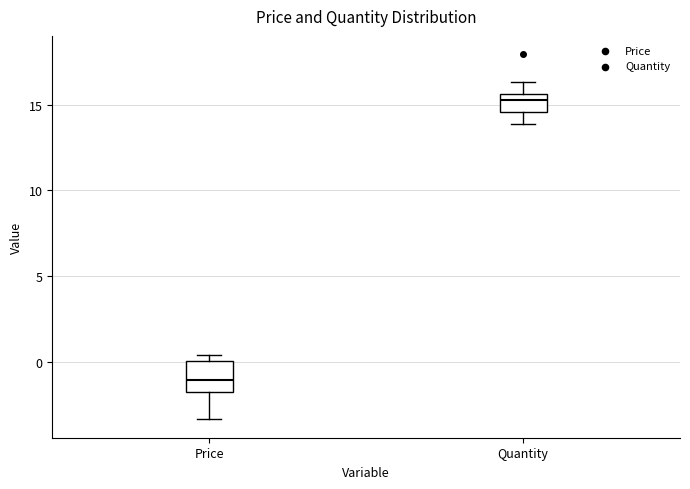

Which box is the tallest, from its lower edge to its upper edge?

Price